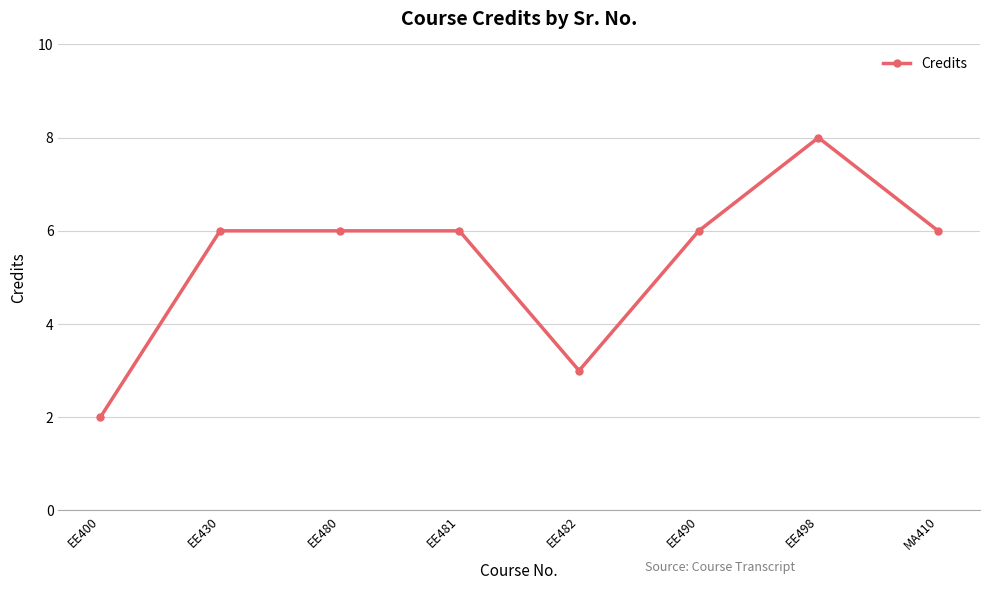

What is the label of the 8th point from the left?

MA410